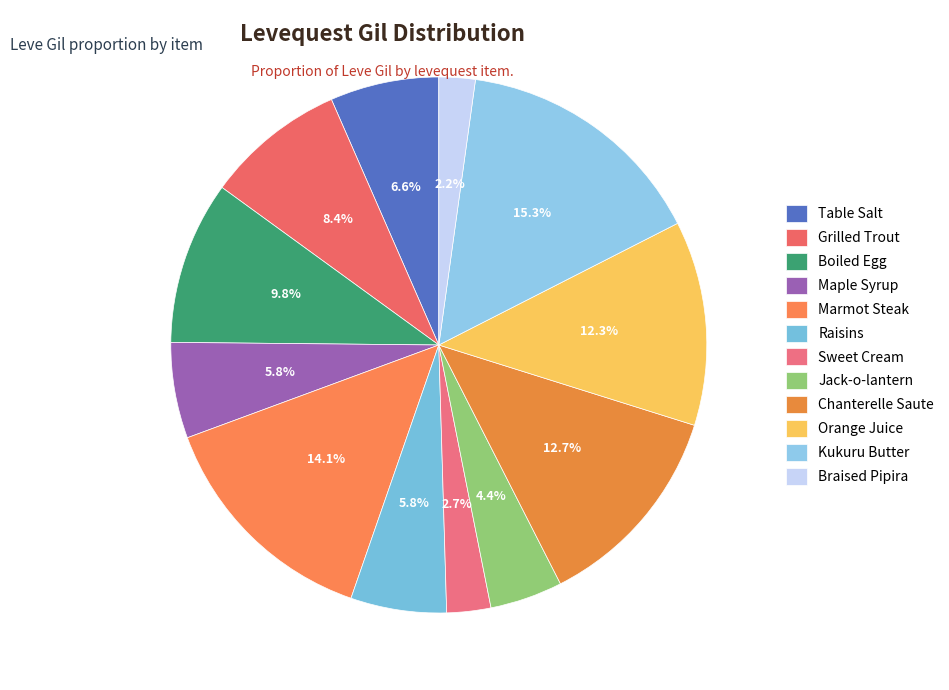

Count the number of slices in the pie.

12